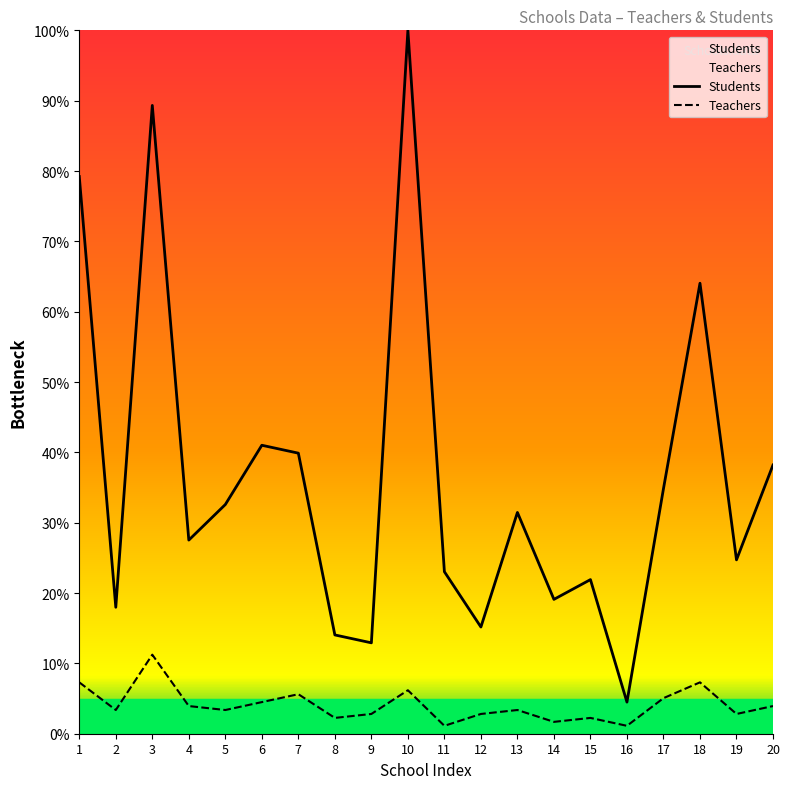

What is the difference between the maximum and minimum values in the Students series?

95.5